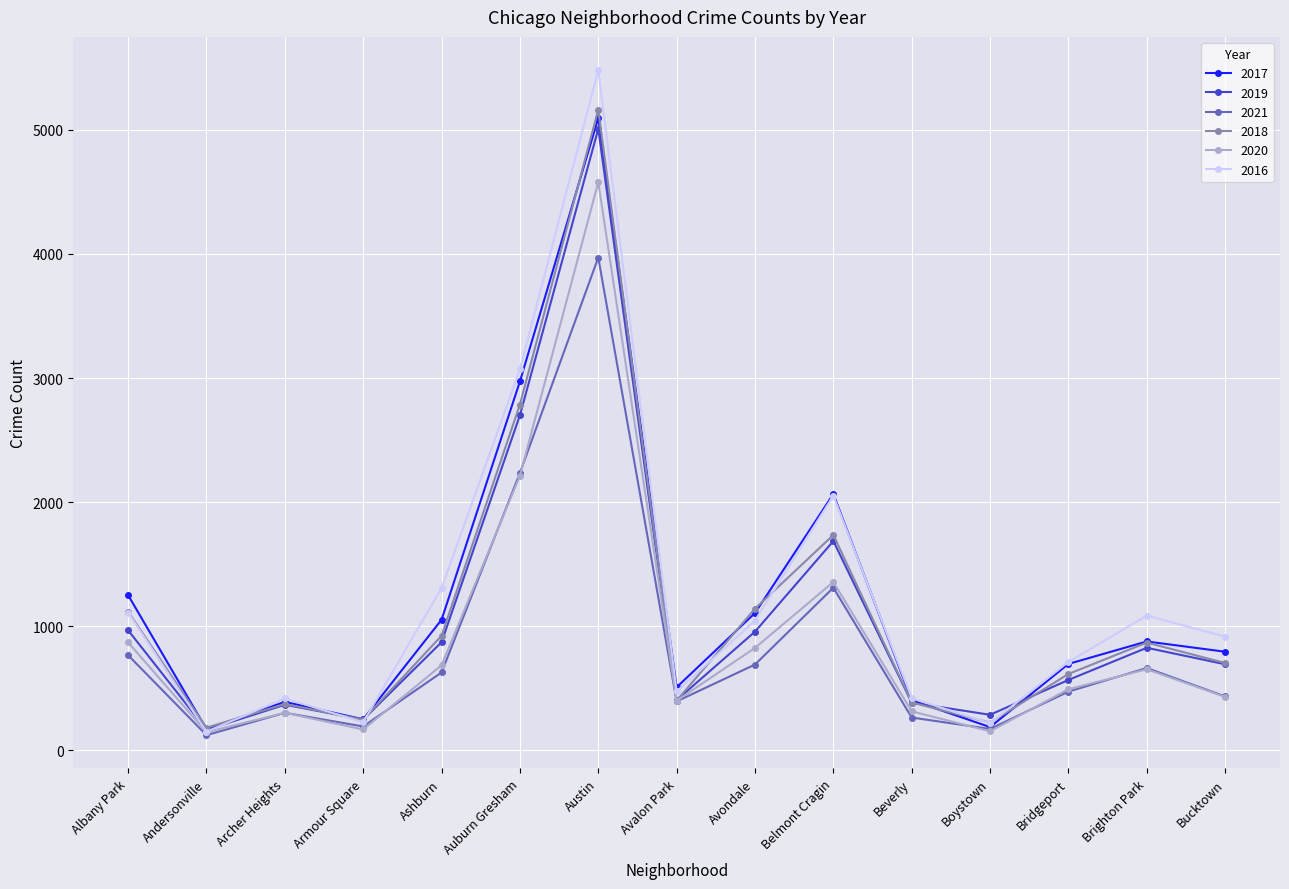

How many distinct data groups are displayed?

6